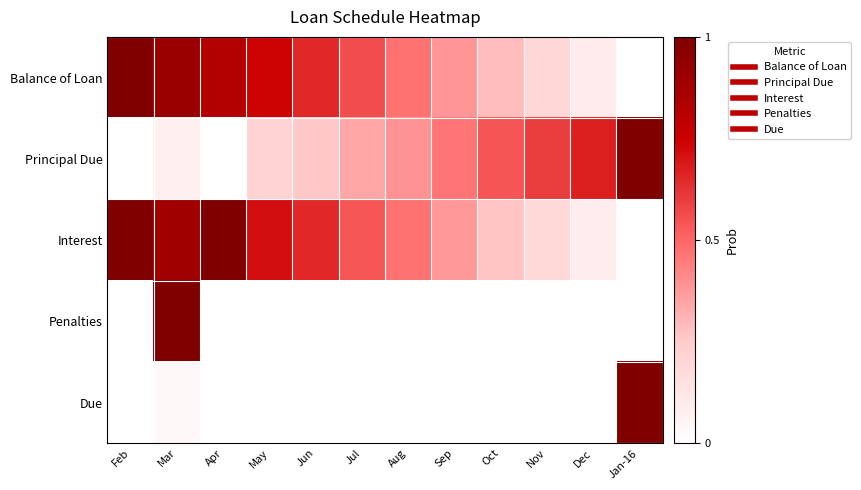

At how many categories does at least one series exceed 0?

12